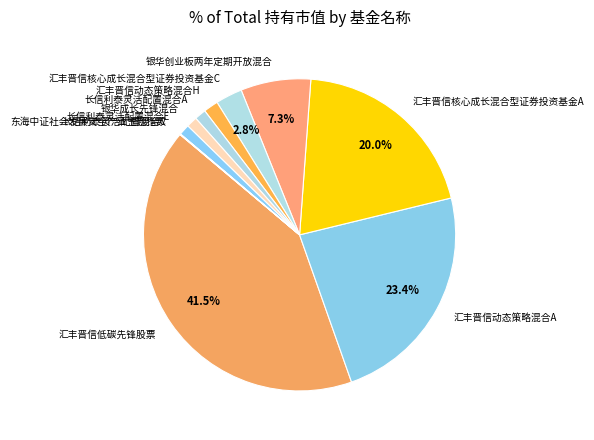

What percentage is the 汇丰晋信核心成长混合型证券投资基金C slice, to the nearest percent?

3%